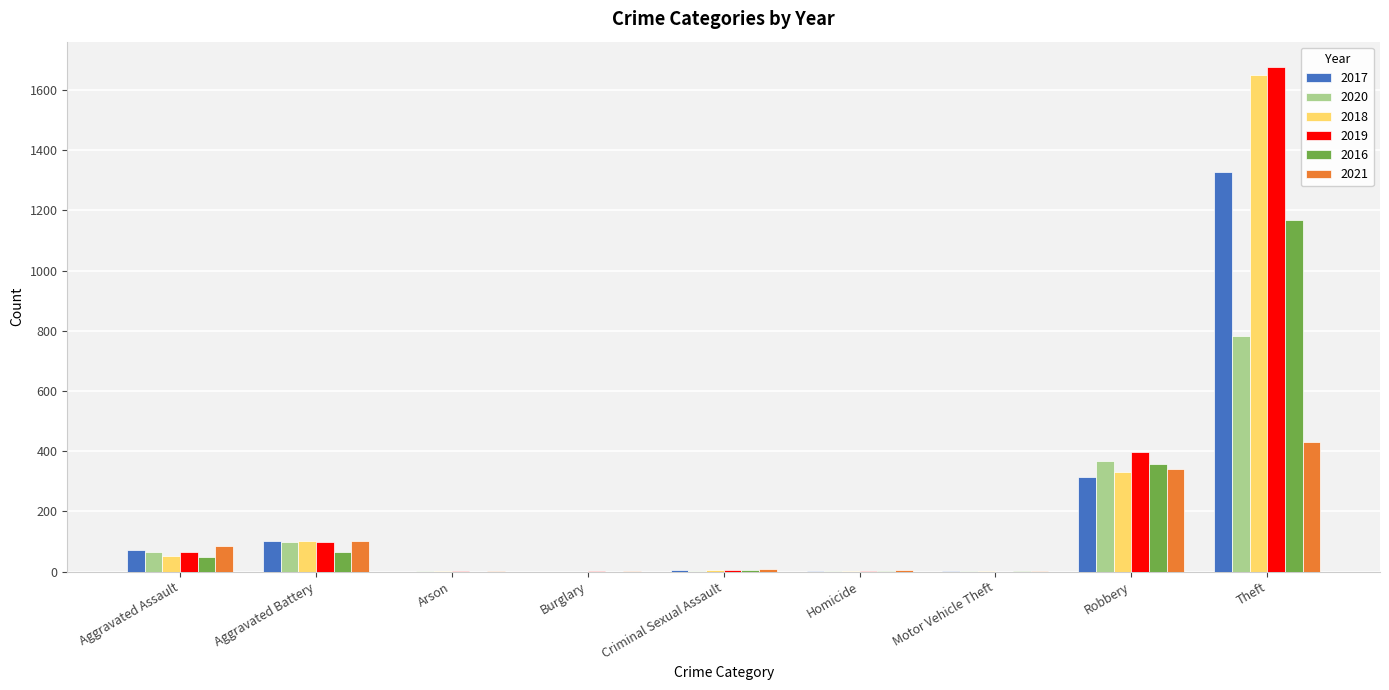

At which category is the sum across all series the highest?

Theft